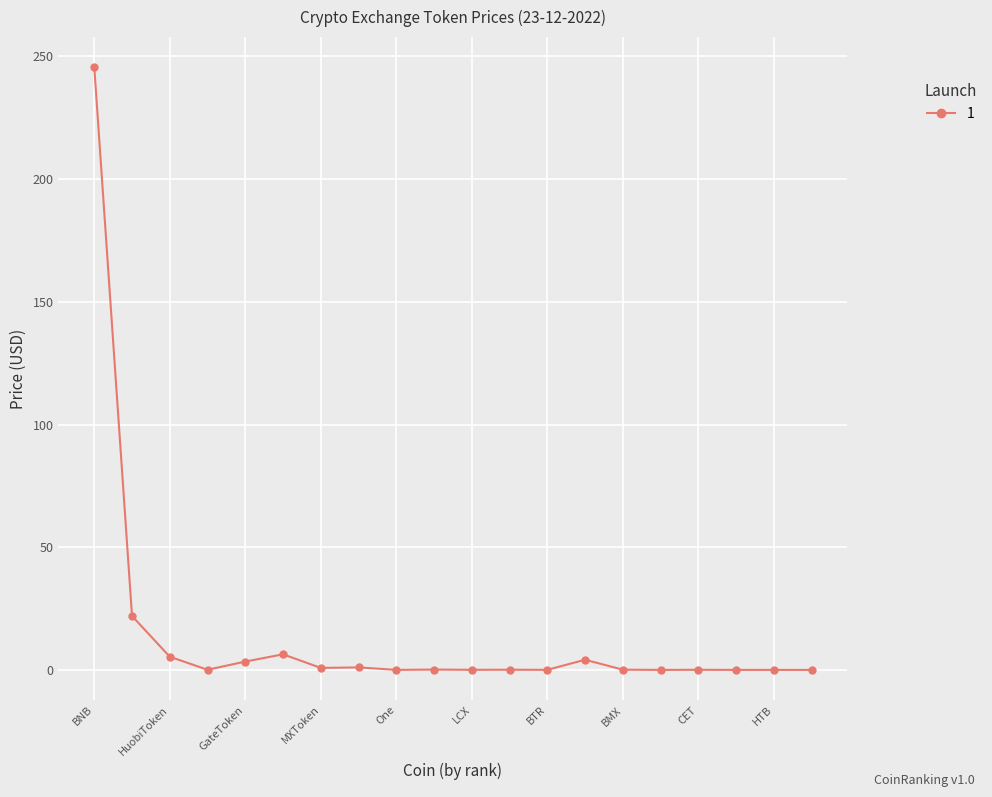

What is the difference between the maximum and second lowest values?

245.6